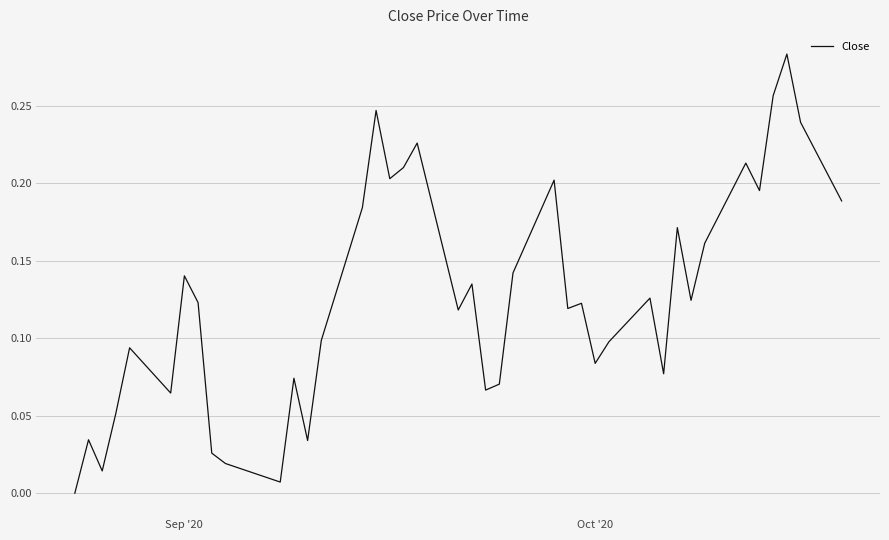

How many points are higher than both their immediate neighbors (excluding endpoints)?

13